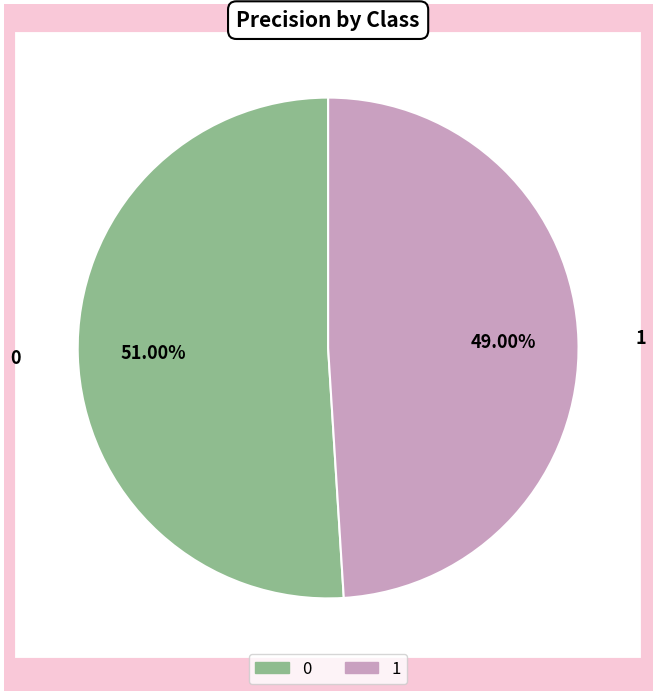

The 0 slice represents 58% of the pie. True or false?

False